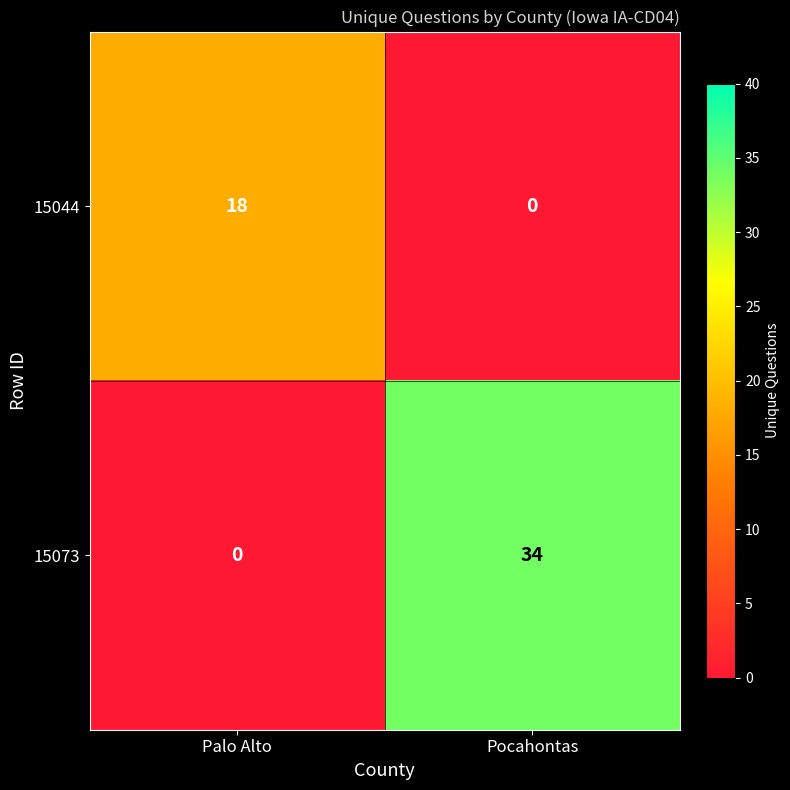

Rank the series by their average value, from lowest to highest.

15044, 15073